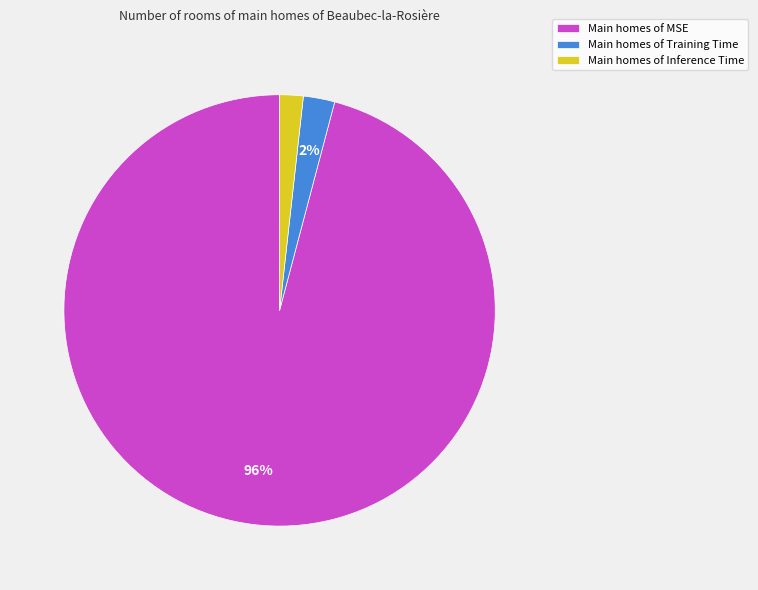

To the nearest percent, what is the difference between the largest and smallest slice percentages?

94%